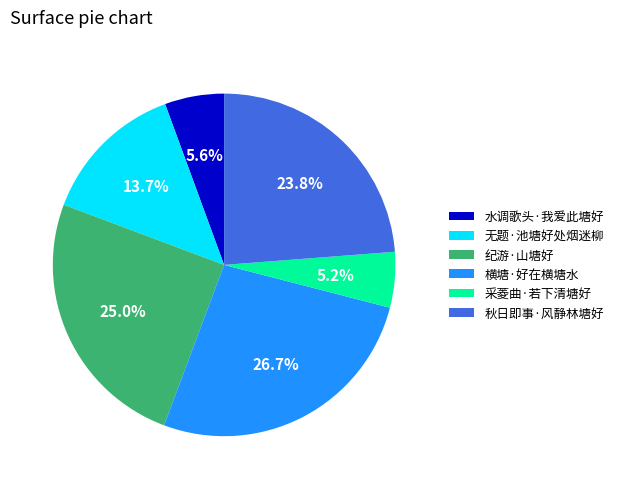

To the nearest percent, what portion does 采菱曲·若下清塘好 represent?

5%